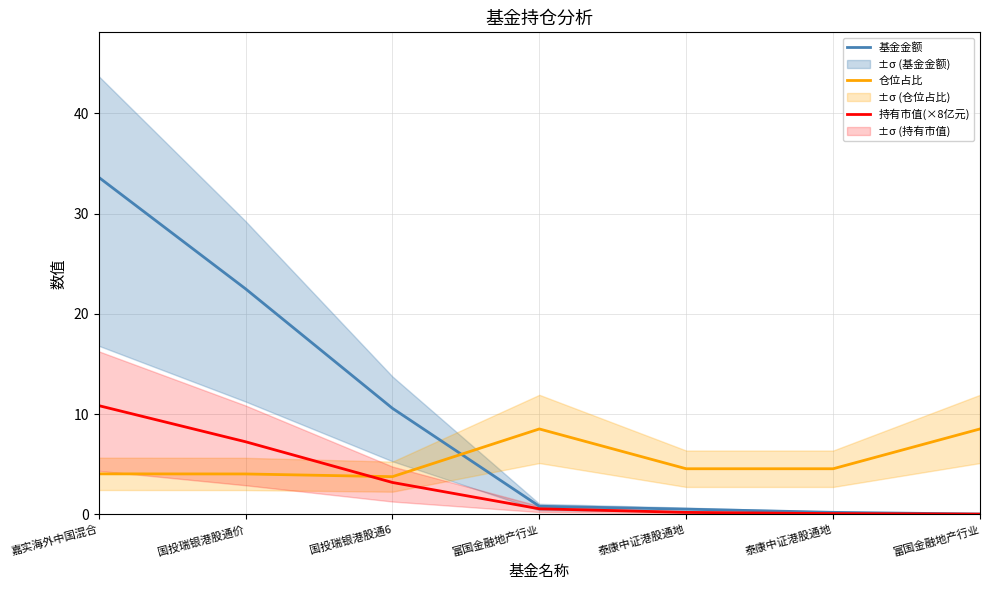

What is the value of the 基金金额 point at the 5th from the left?

0.5